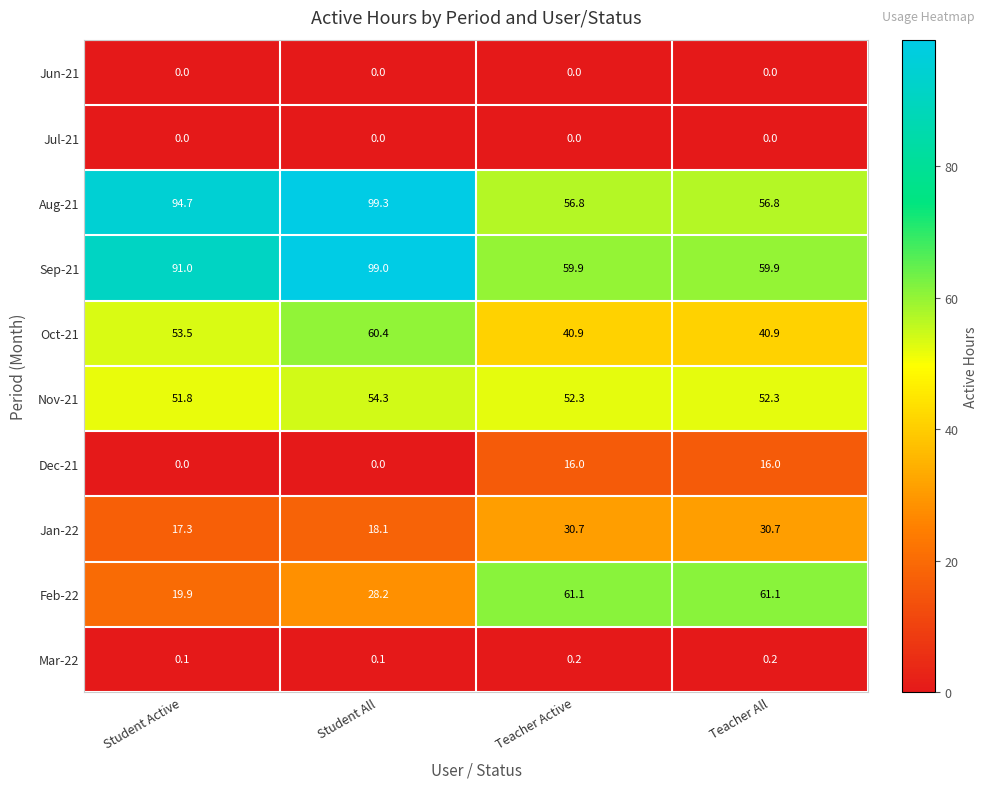

Which series has the widest spread of values?

Aug-21